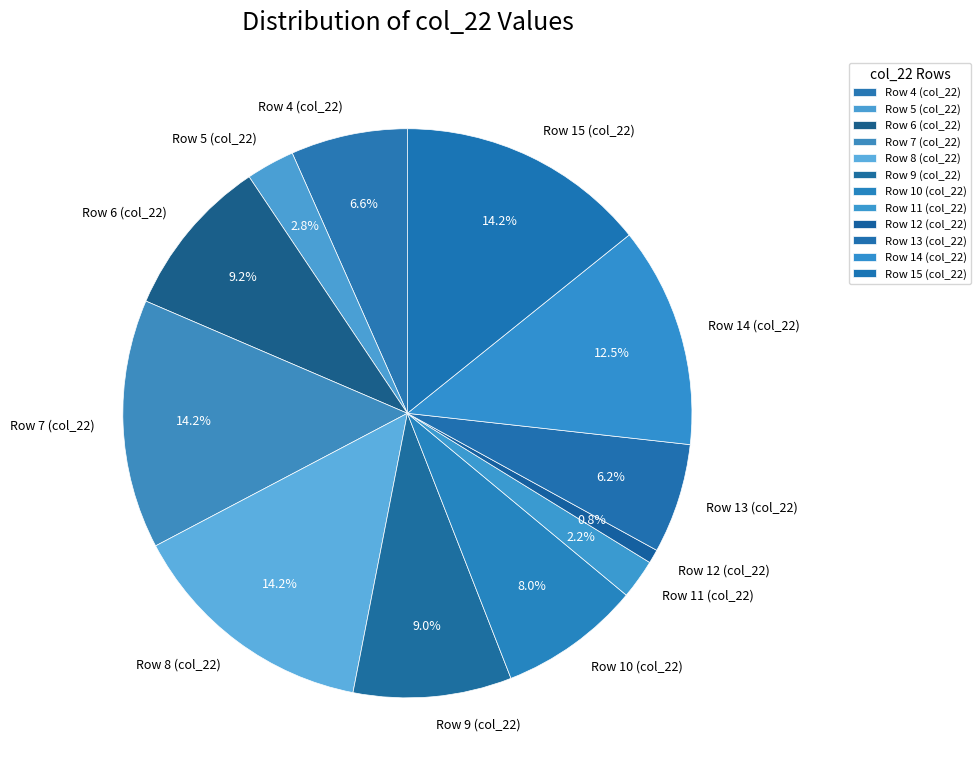

What percentage is the Row 12 (col_22) slice, to the nearest percent?

1%